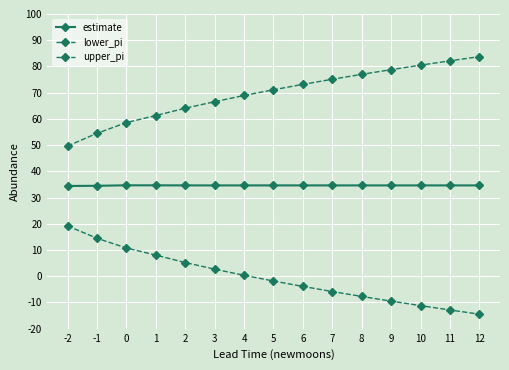

What is the value of the estimate point at the 11th from the left?

34.6